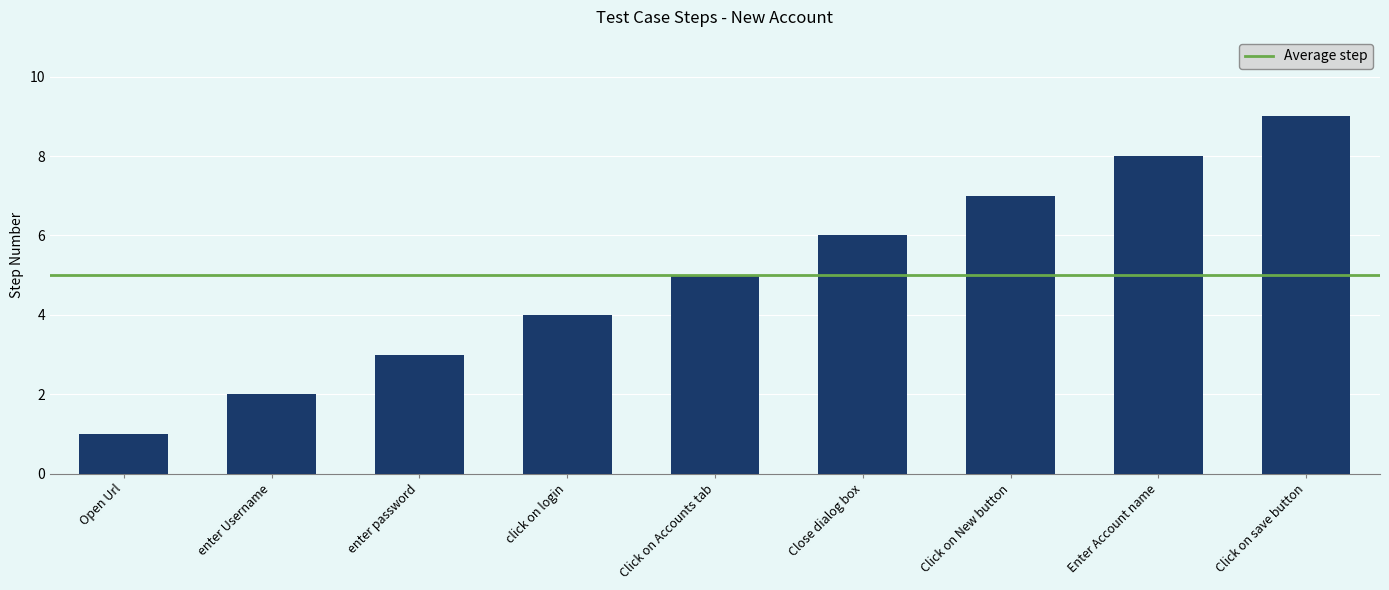

True or false: the data shows 10 at Click on New button.

False